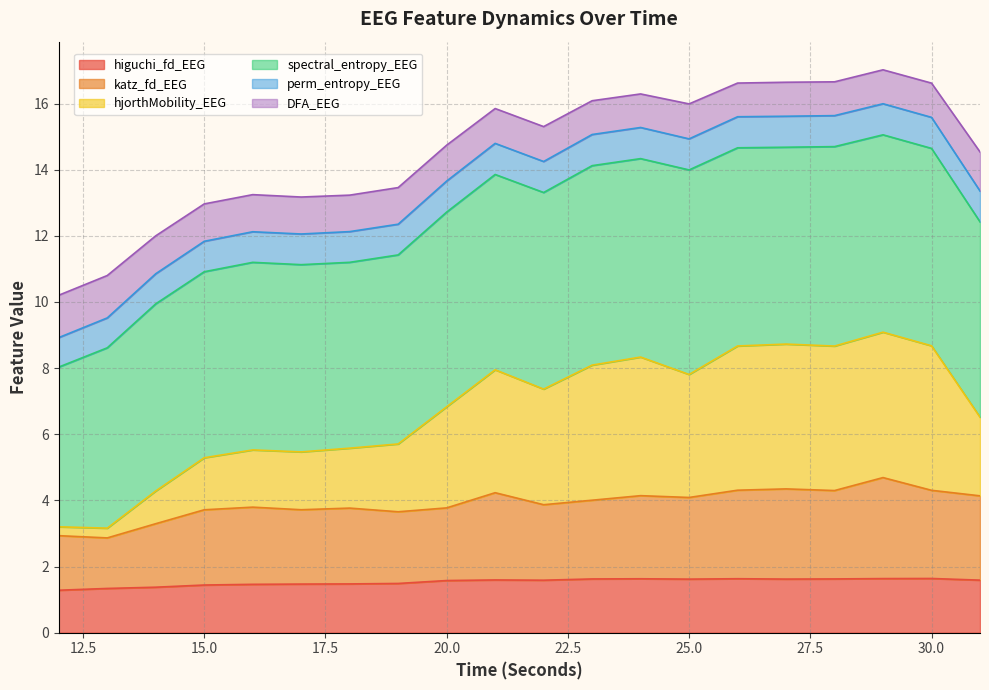

True or false: katz_fd_EEG and higuchi_fd_EEG intersect in this chart.

False